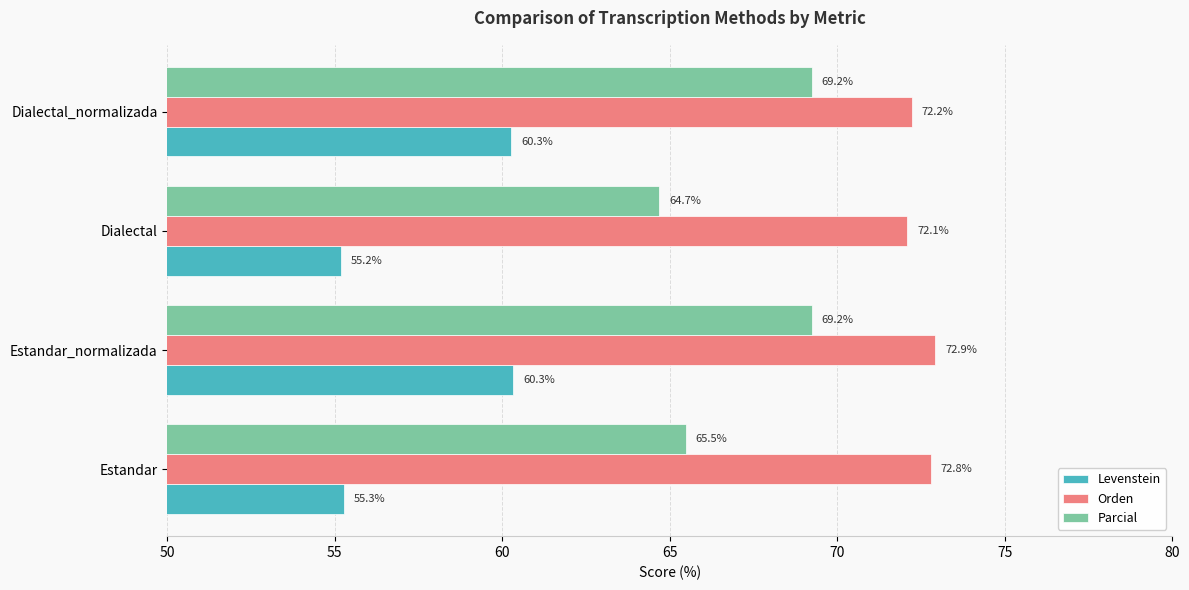

What is the approximate value of Orden at Estandar?

72.8